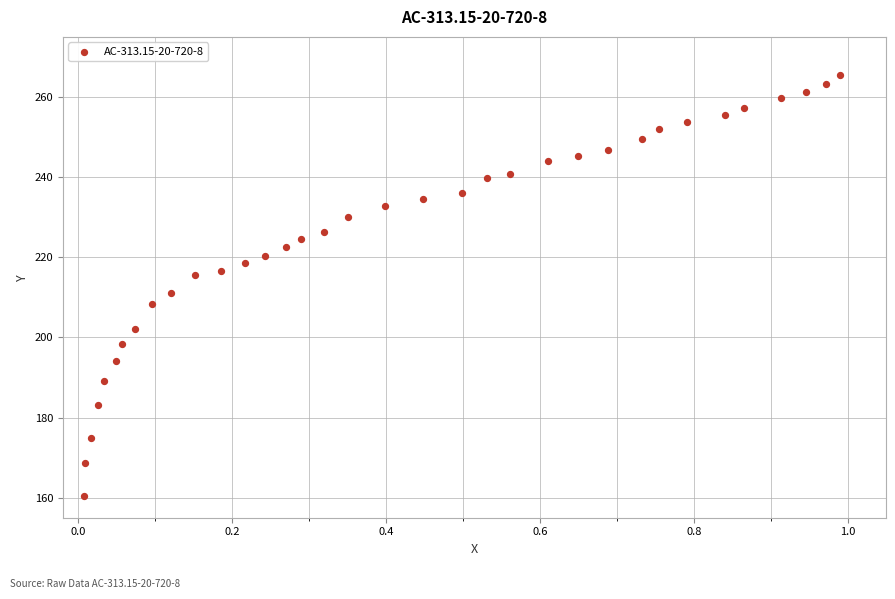

What is the range of X values (max minus min)?

1.0